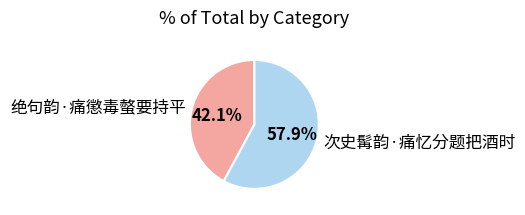

How much of the chart is everything except 绝句韵·痛懲毒螫要持平?

57.9%